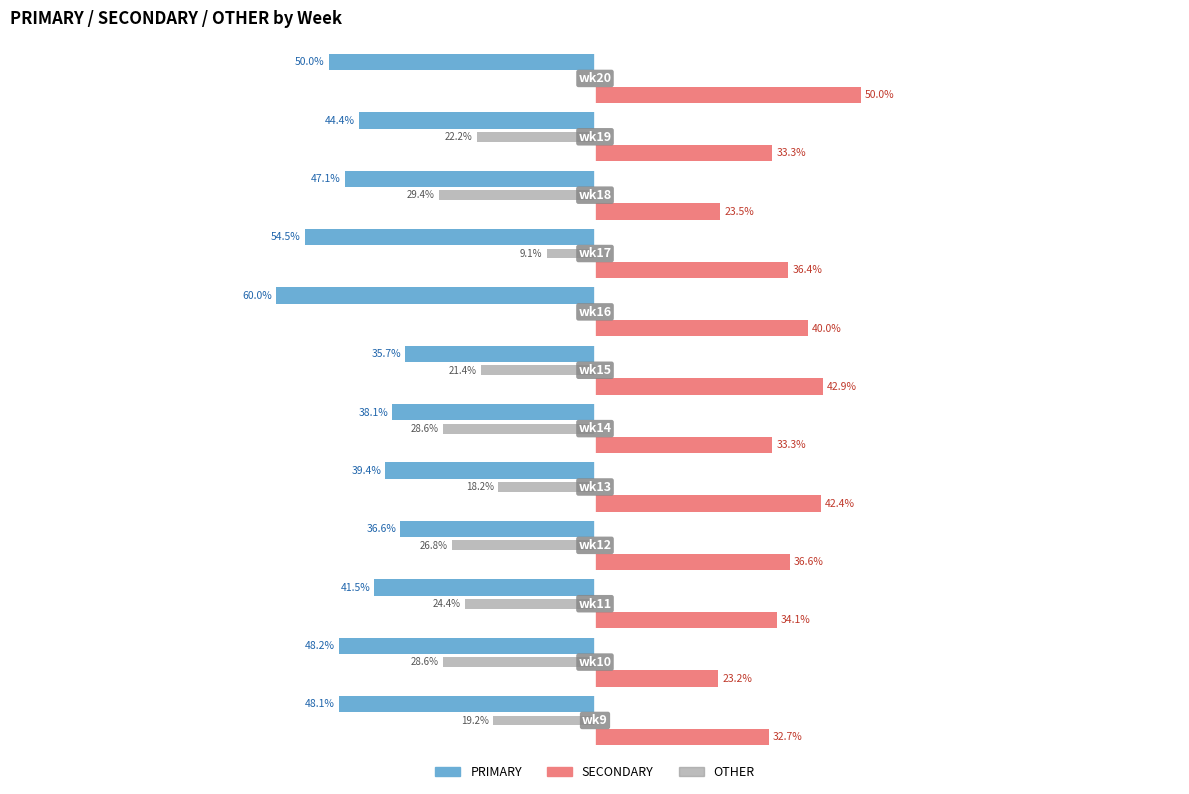

What are all the series names shown in the legend?

PRIMARY, SECONDARY, OTHER